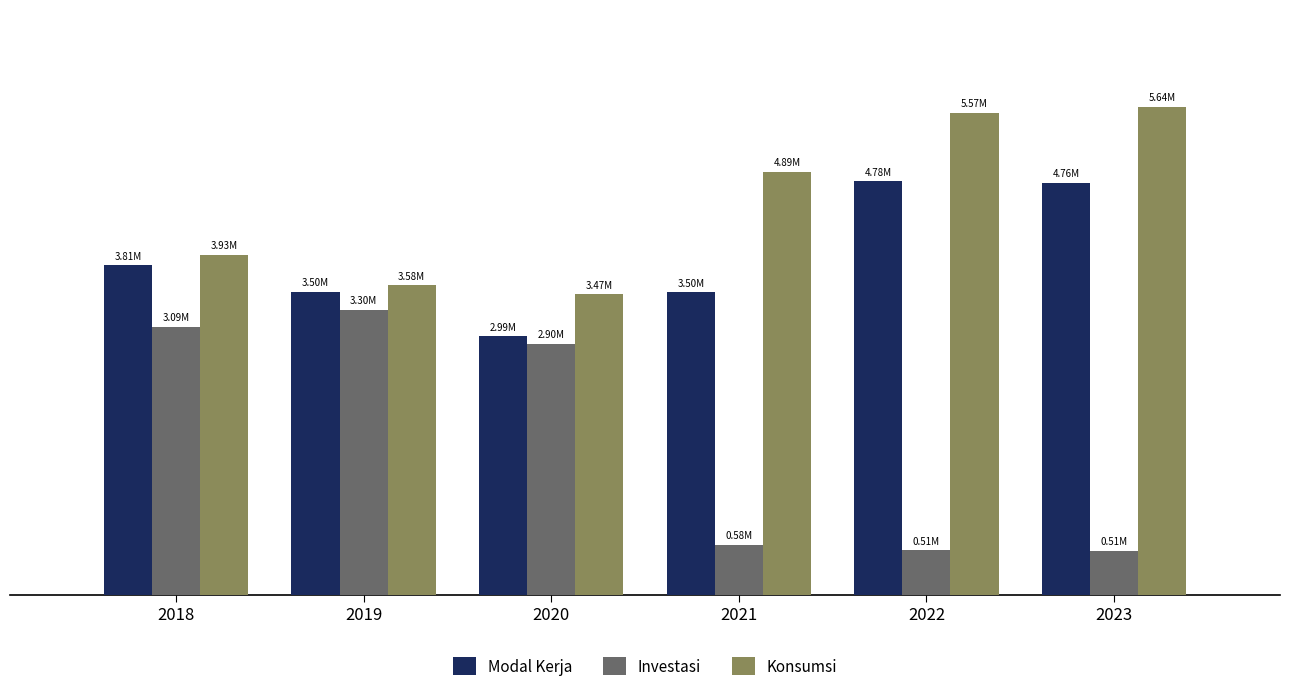

Reading right to left, list all the values displayed in this chart.

Modal Kerja: 4760077.2	4781806.9	3498150.8	2986243.7	3500412.1	3806443.7
Investasi: 508151.1	511936.6	575056.9	2899600.0	3296388.4	3094792.1
Konsumsi: 5640796.9	5571198.8	4886924.5	3471107.6	3577445.4	3929359.1